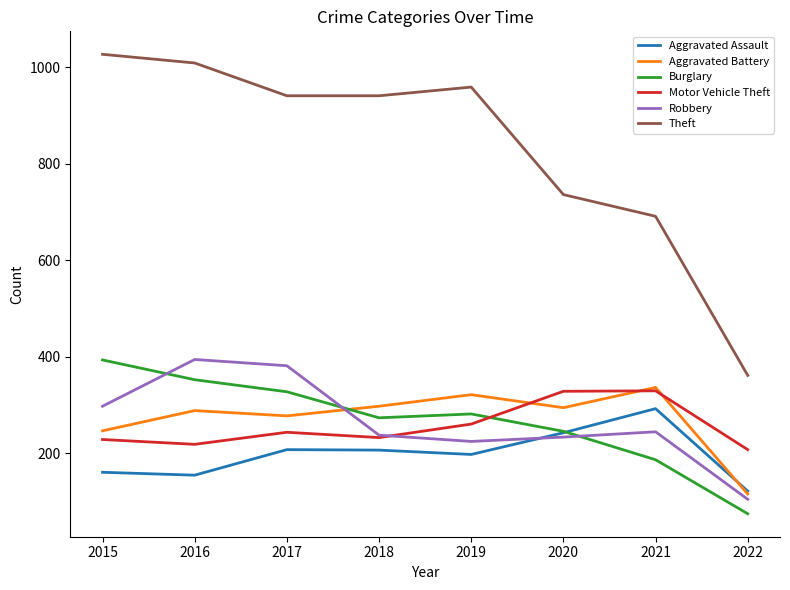

At which label does Aggravated Battery first exceed 294?

2018